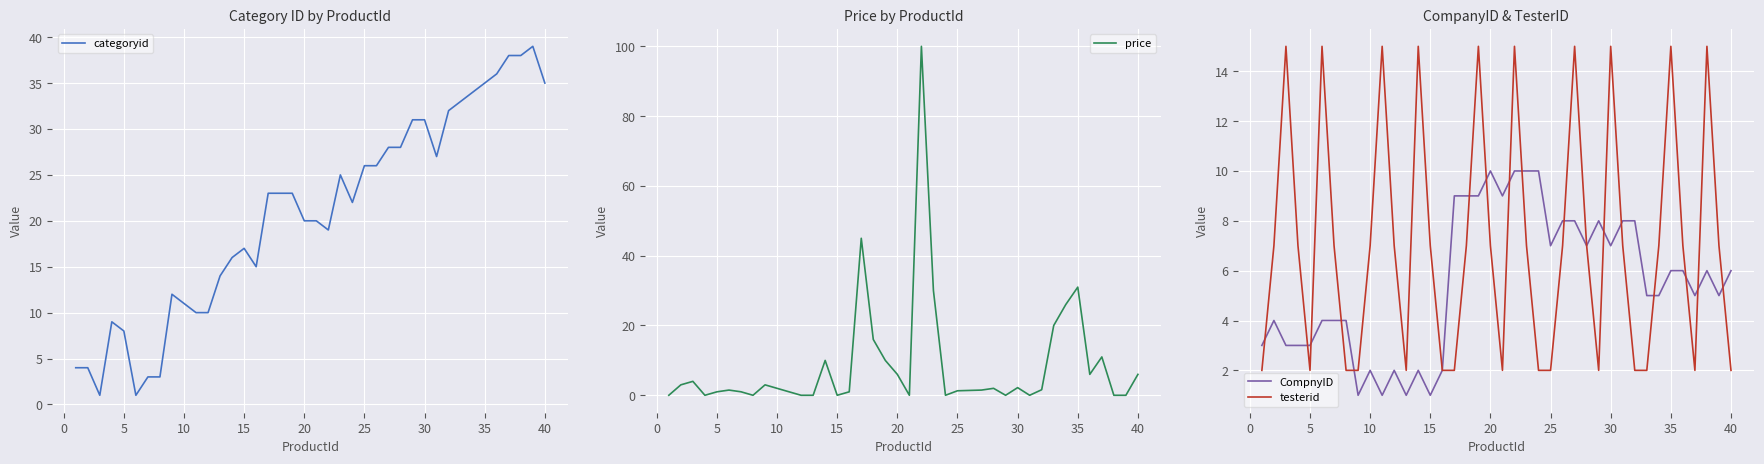

True or false: CompnyID has a value of 7 at 30.

True